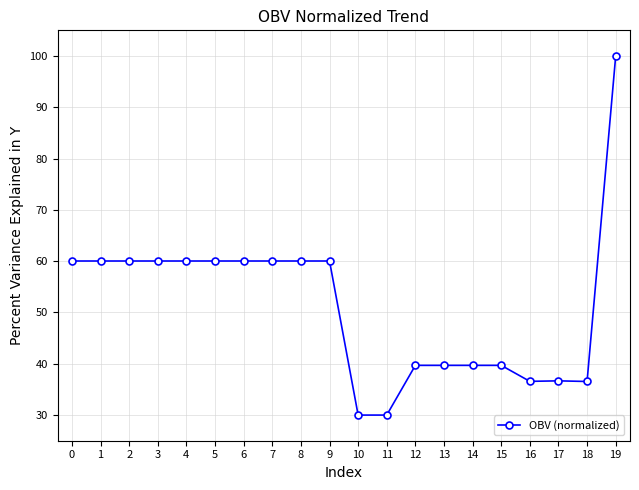

Which label corresponds to the largest value in the chart?

19